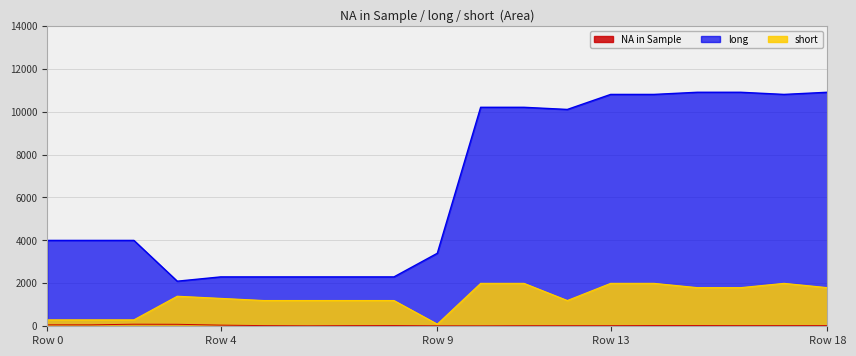

What value does the long series have at 5?

2300.0